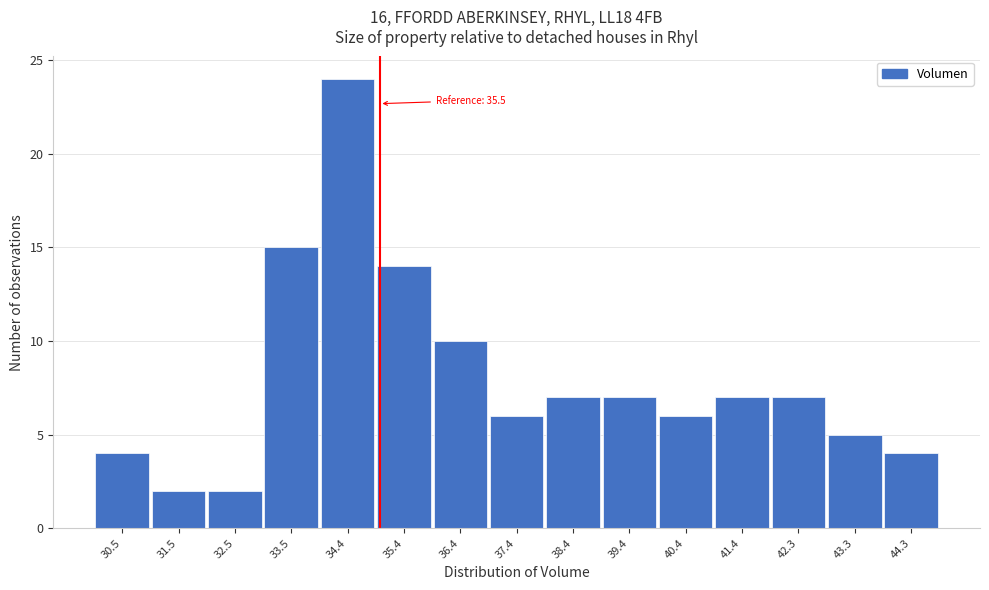

Reading left to right, what are all the values shown in this chart?

30.5=4	31.5=2	32.5=2	33.5=15	34.4=24	35.4=14	36.4=10	37.4=6	38.4=7	39.4=7	40.4=6	41.4=7	42.3=7	43.3=5	44.3=4